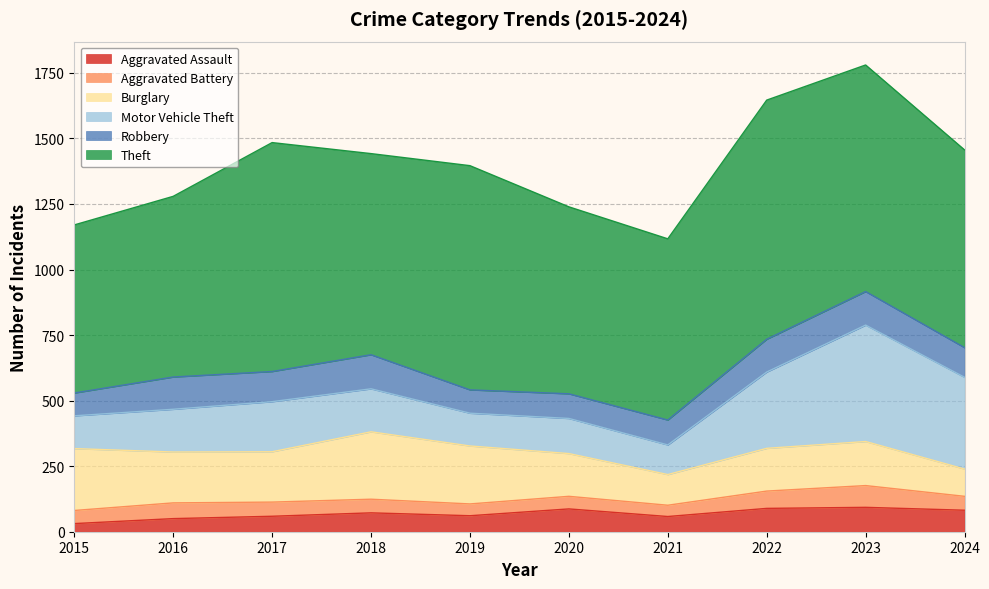

True or false: Burglary has a value of 62 at 2019.

False